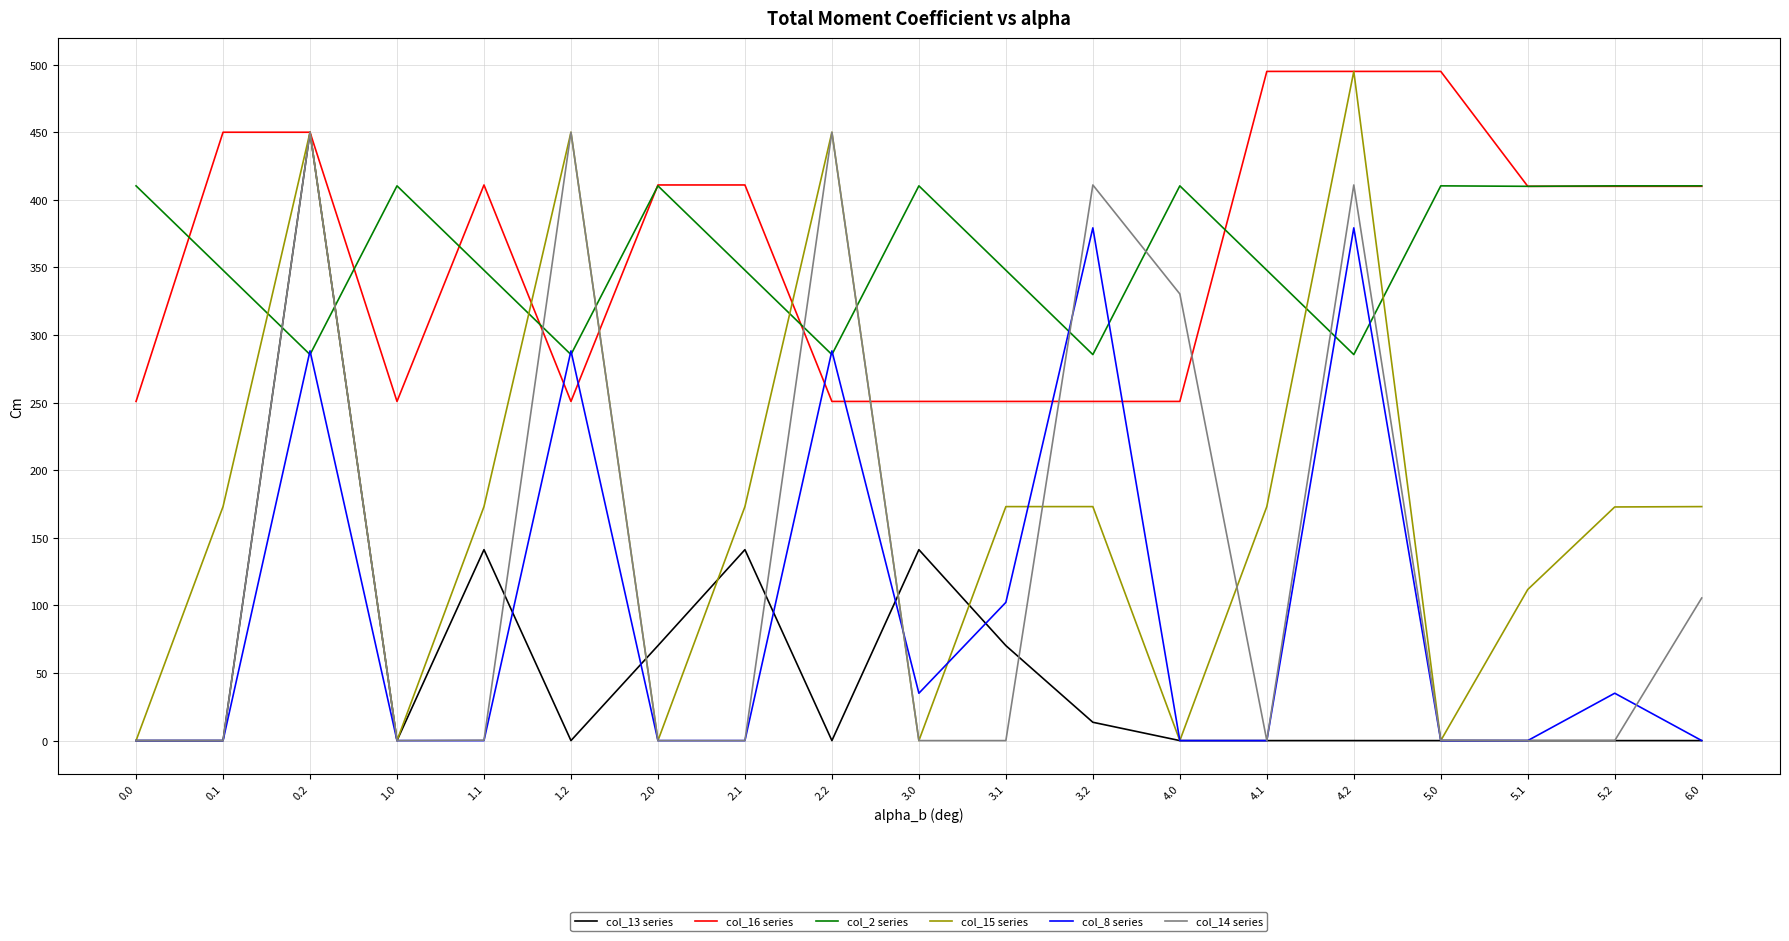

Count the number of categories in the chart.

19